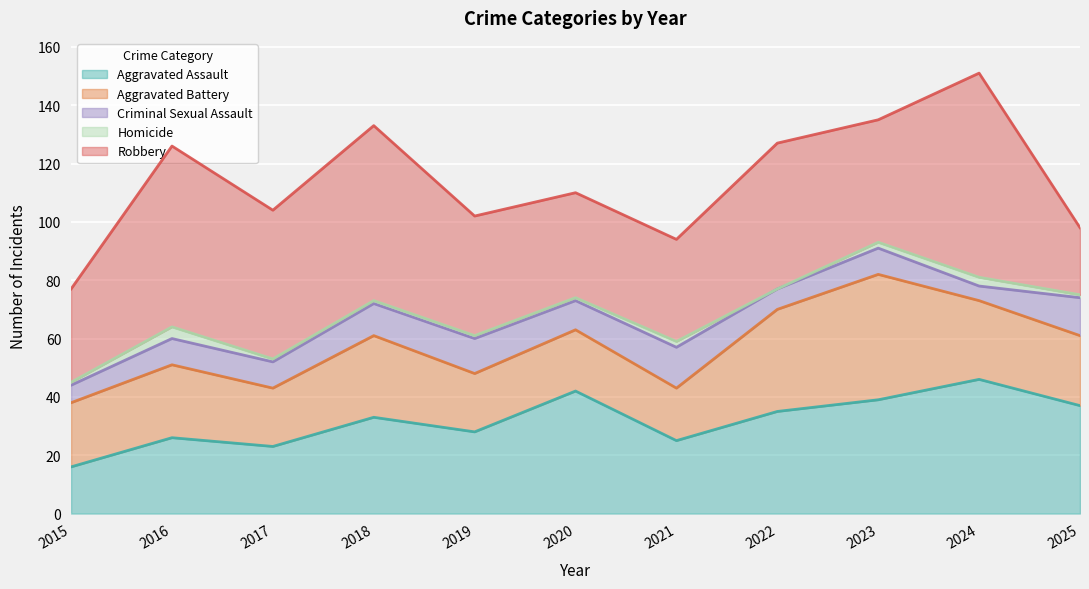

Which has a higher value, 2022 or 2019?

2022